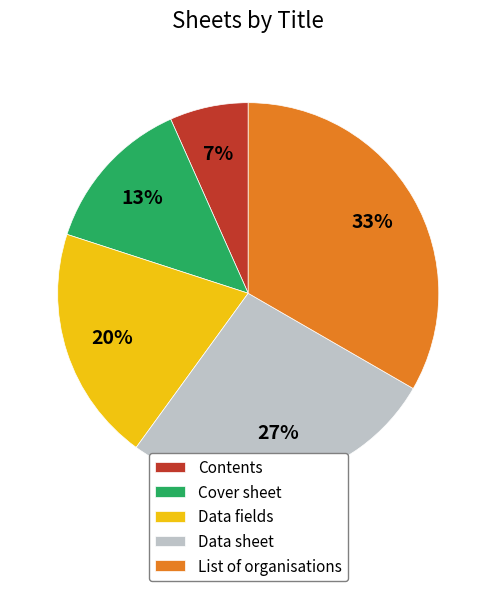

How many segments does this pie chart have?

5